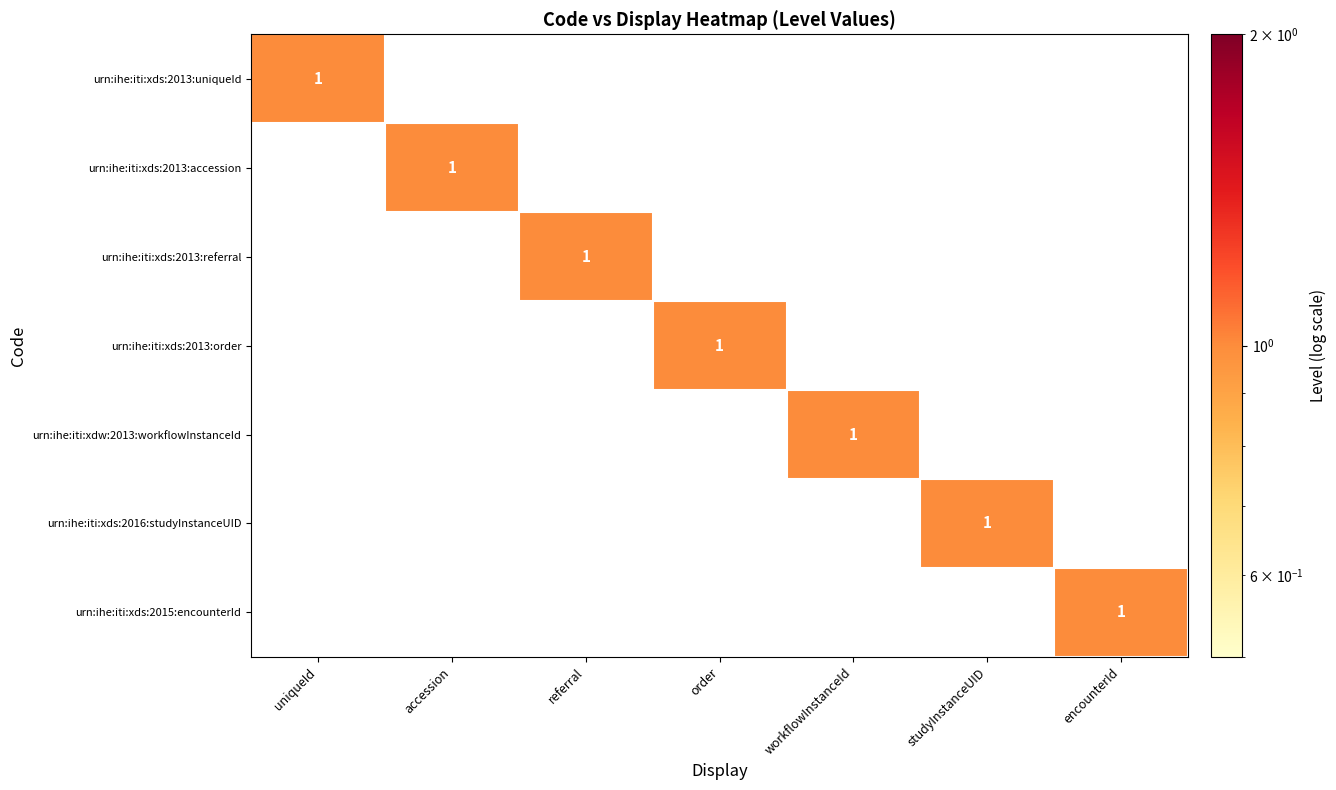

How many data points does each series have?

7